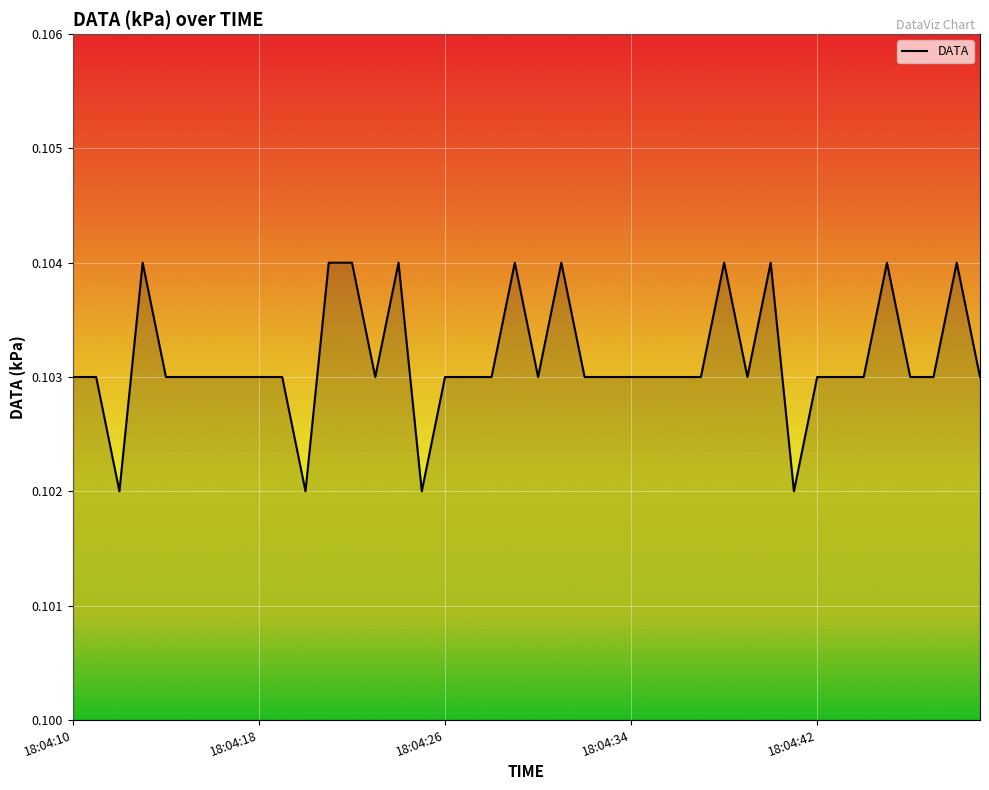

How many lines are shown in the chart?

1